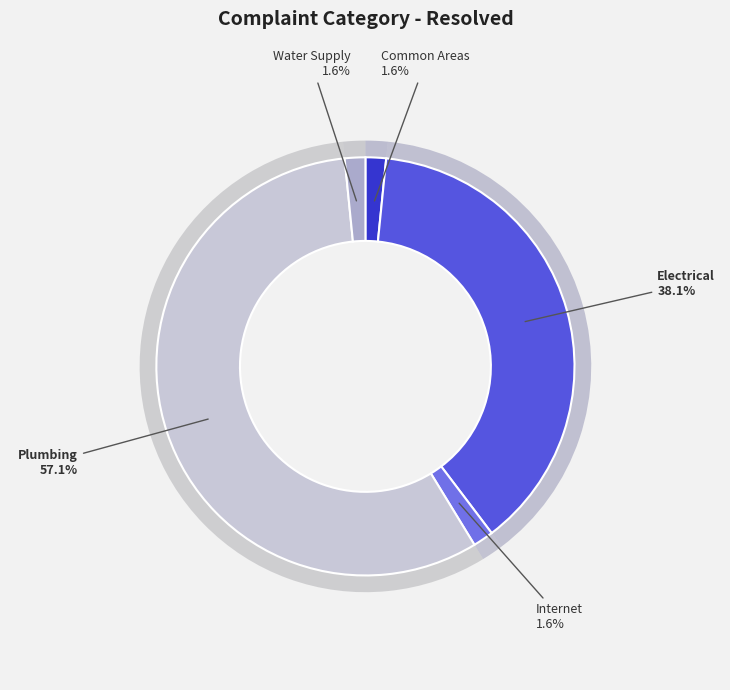

What is the change in value from Internet to Plumbing?

+35